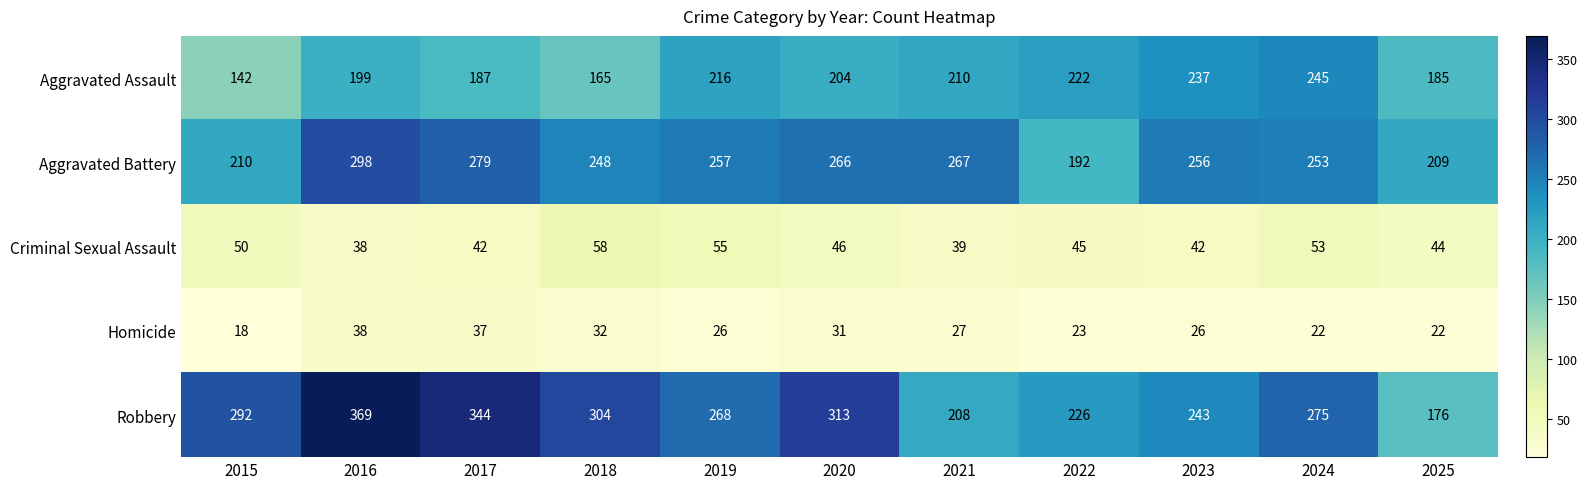

What is the sum of all Homicide values?

302